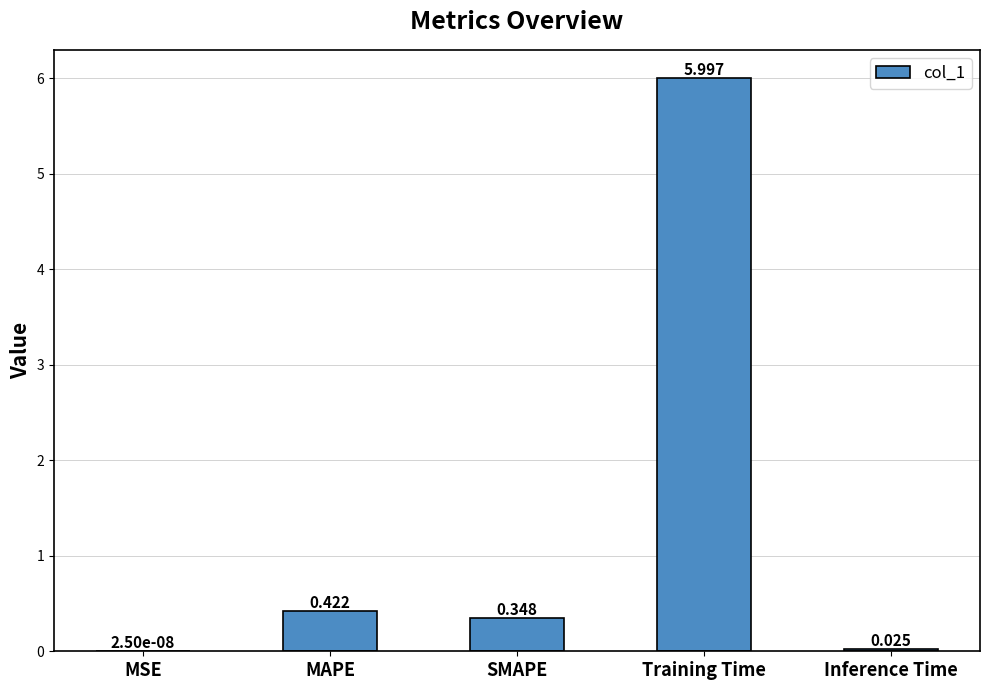

Does the chart contain stacked bars?

No